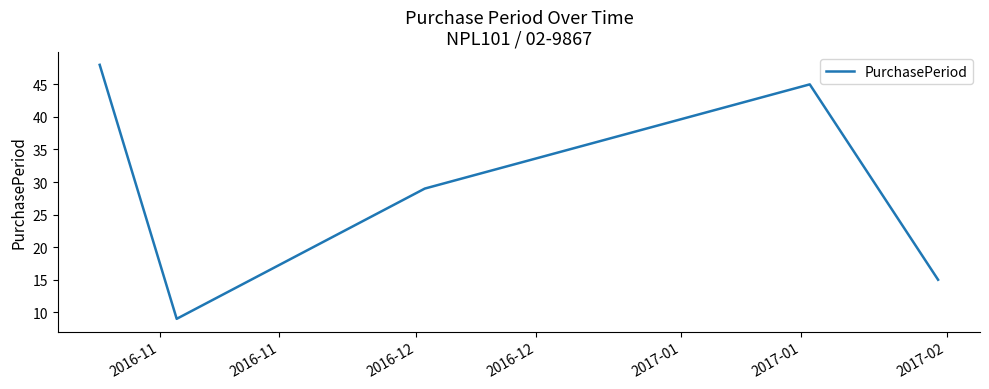

How many lines are shown in the chart?

1